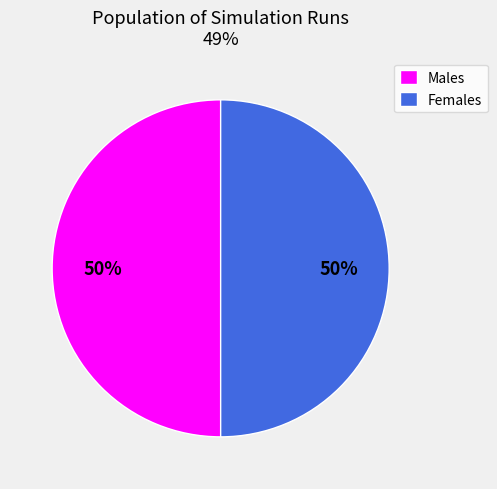

How many segments does this pie chart have?

2